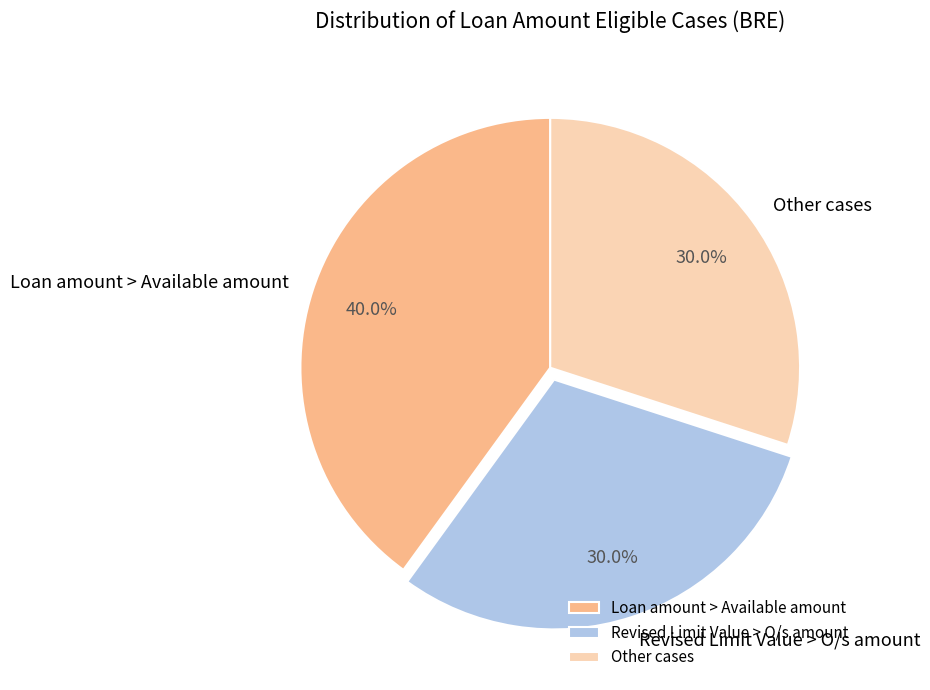

Is there any slice that represents more than half of the pie?

No